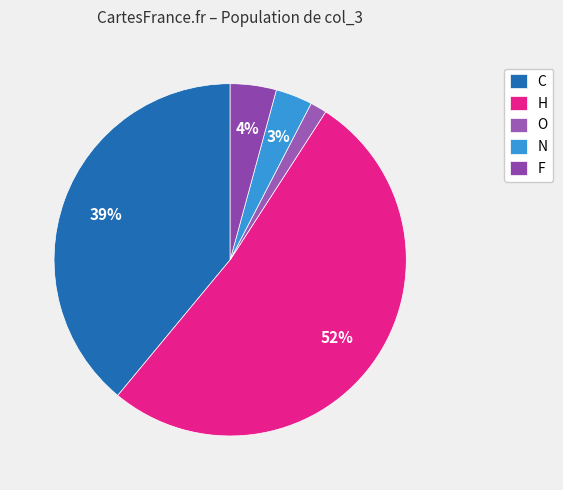

Is H the majority of the pie?

Yes